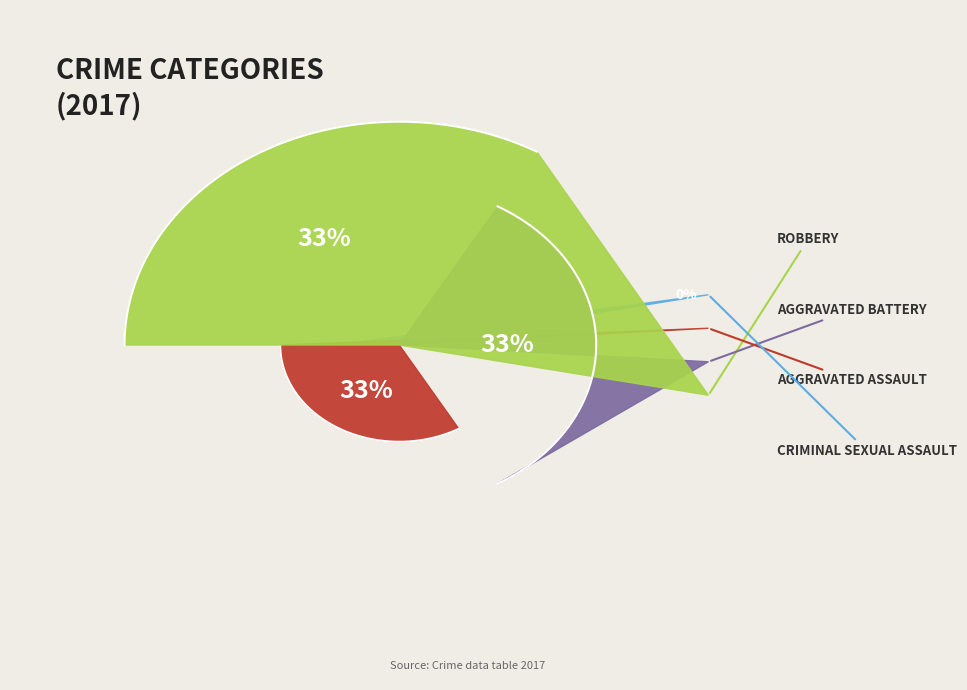

Count the number of slices in the pie.

4